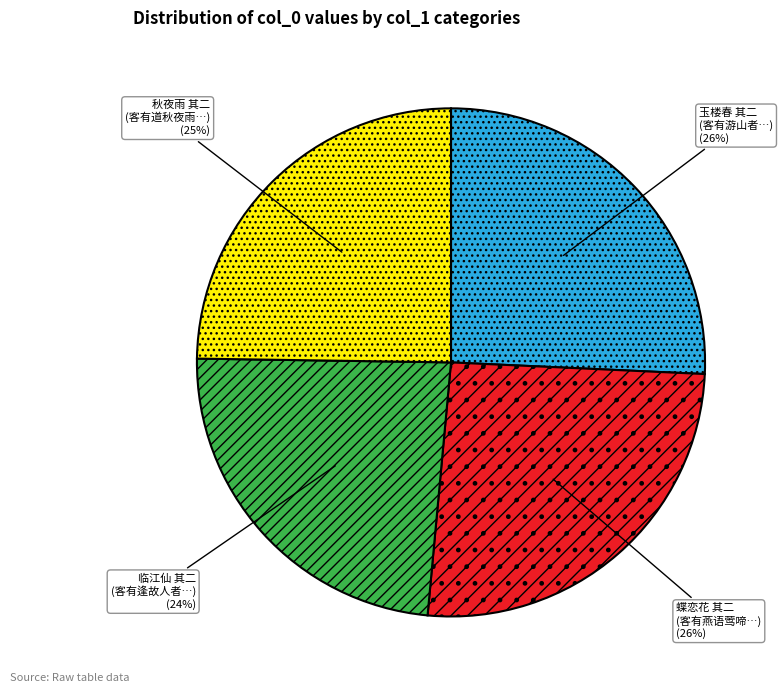

To the nearest percent, what is the average slice percentage?

25%